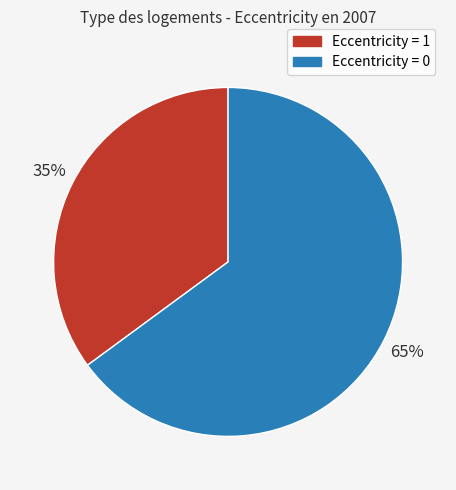

Is there a majority slice in this chart?

Yes